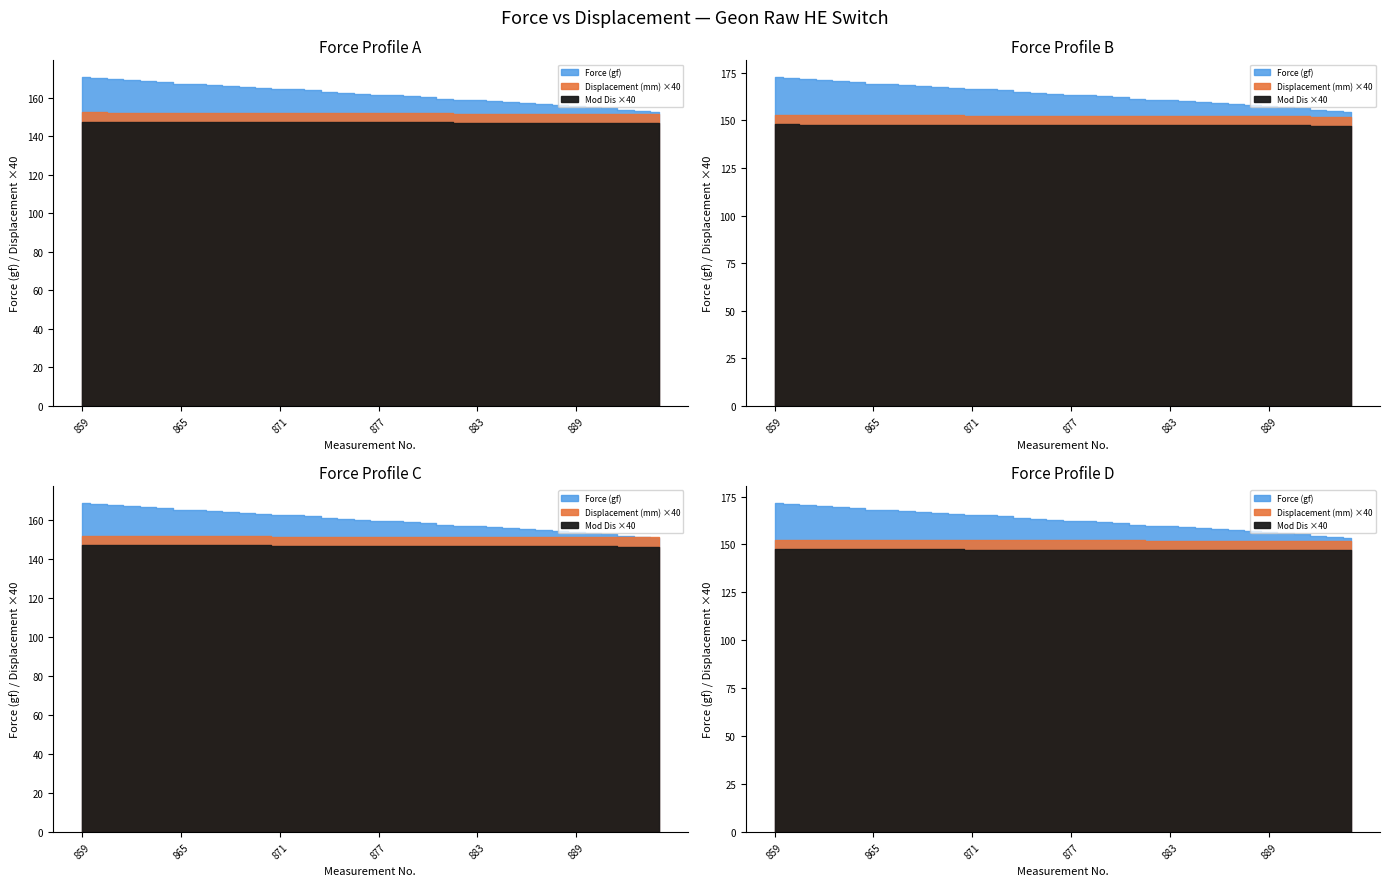

Rank the series at 865 from lowest to highest value.

Mod Dis, Displacement (mm), Force (gf)